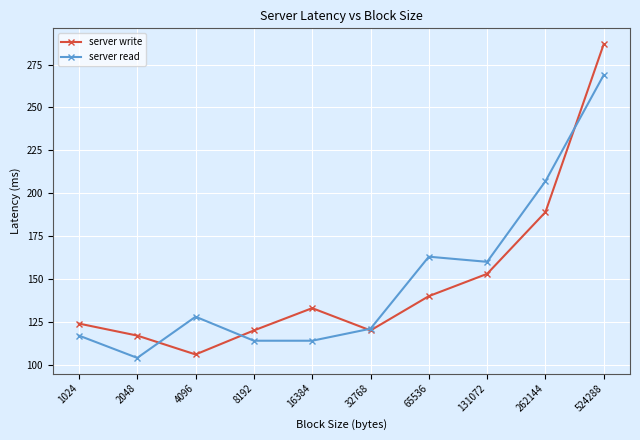

True or false: server read has a value of 114 at 16384.

True